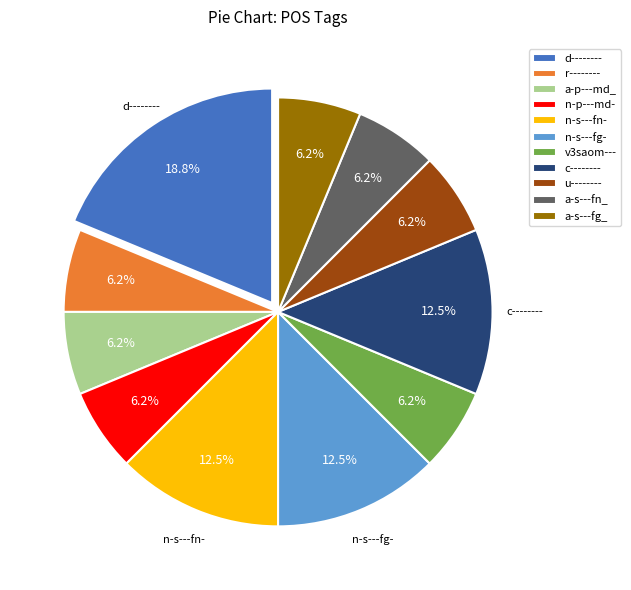

Is the sum of a-p---md_ and d-------- greater than half?

No